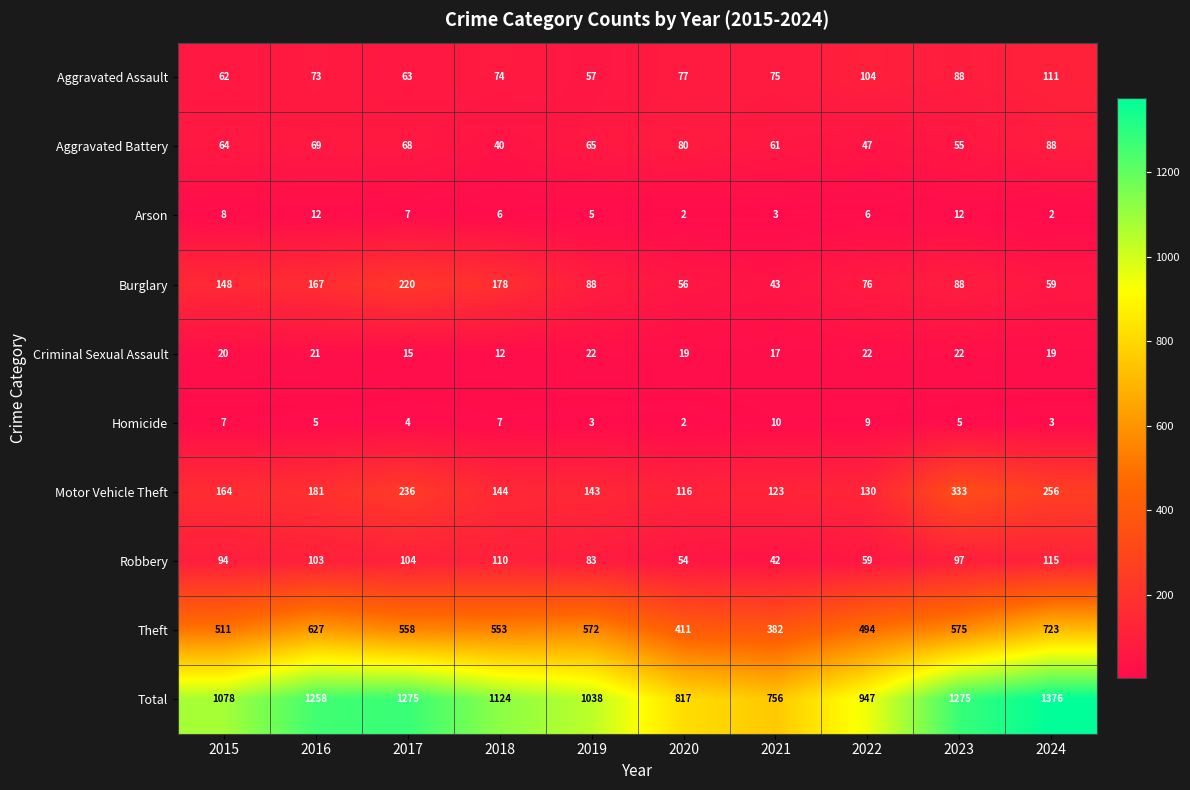

What is the spread (max minus min) of values at 2018?

1118